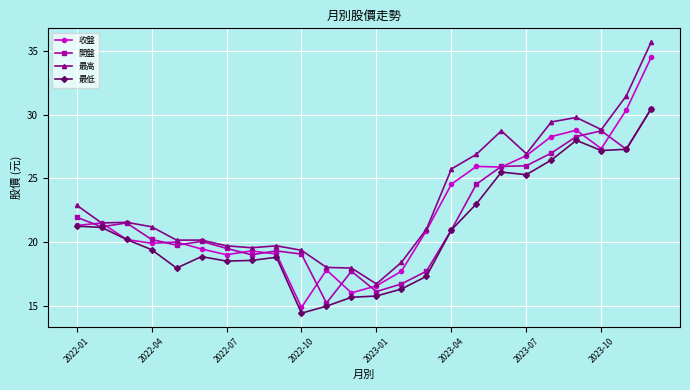

What is the average value of the 最高 series?

23.4